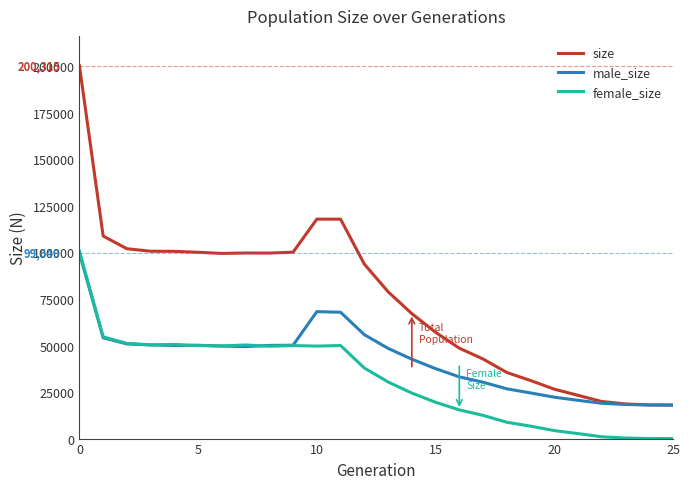

Does the chart have visible grid lines?

No